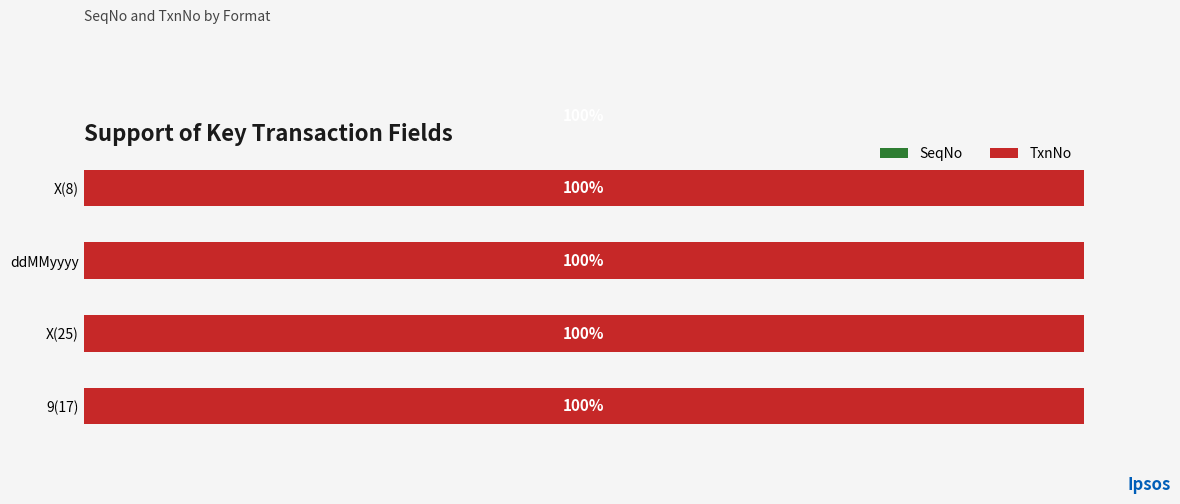

What is the difference between the highest and lowest values at 60?

100.0